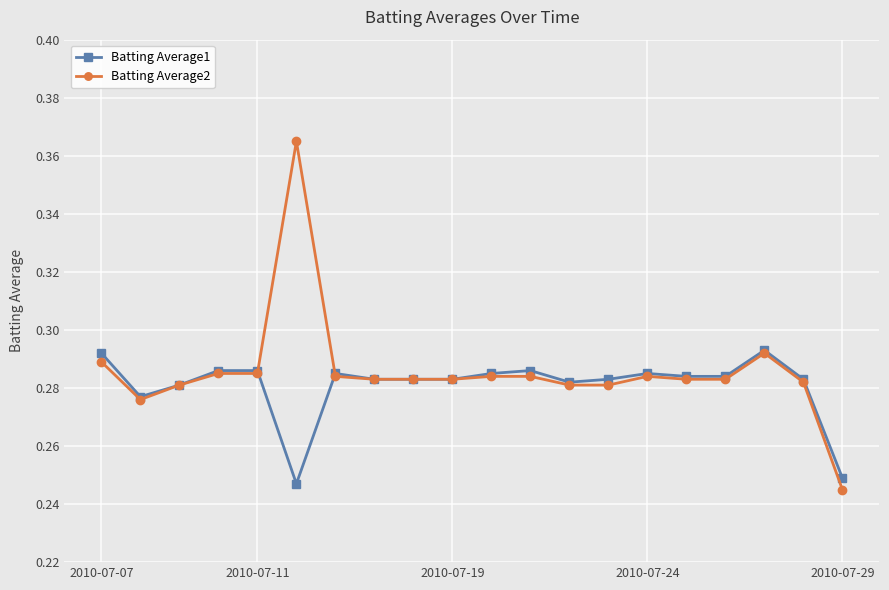

True or false: Batting Average1 has more than 2 interior local peaks.

True